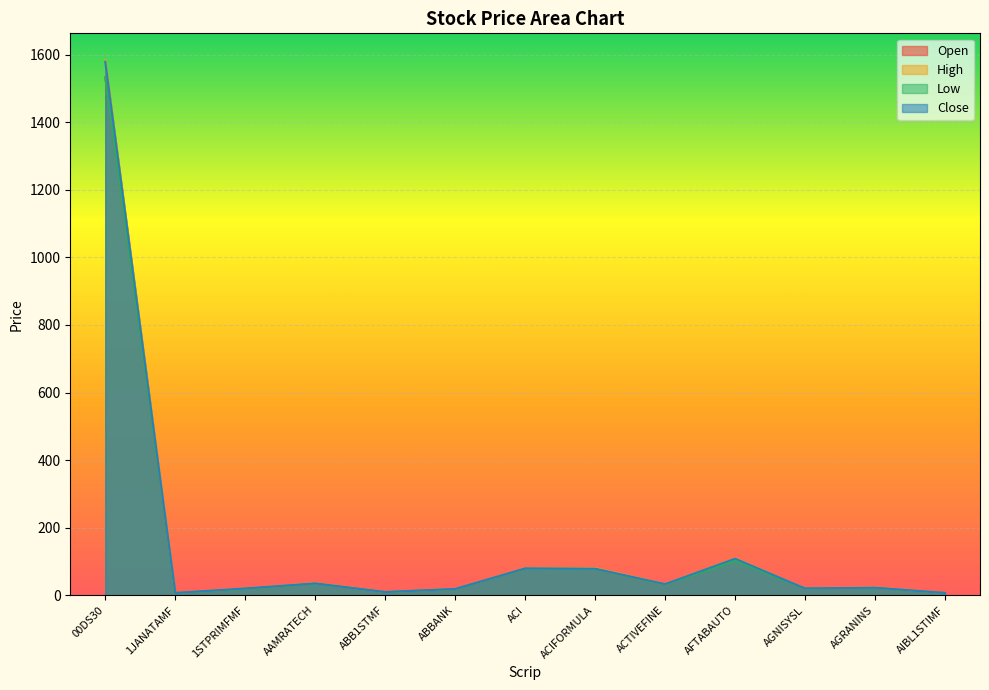

What are all the series names shown in the legend?

Open, High, Low, Close